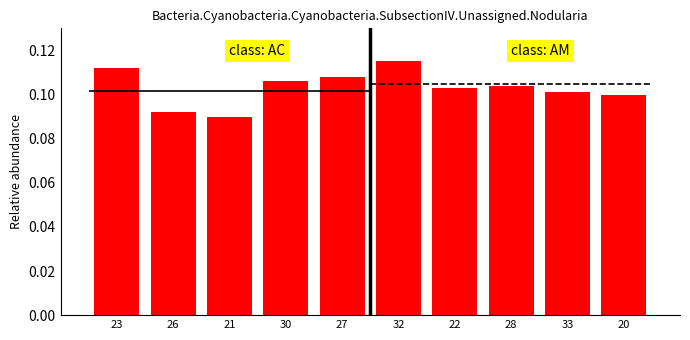

What is the sum of all values?

1.0